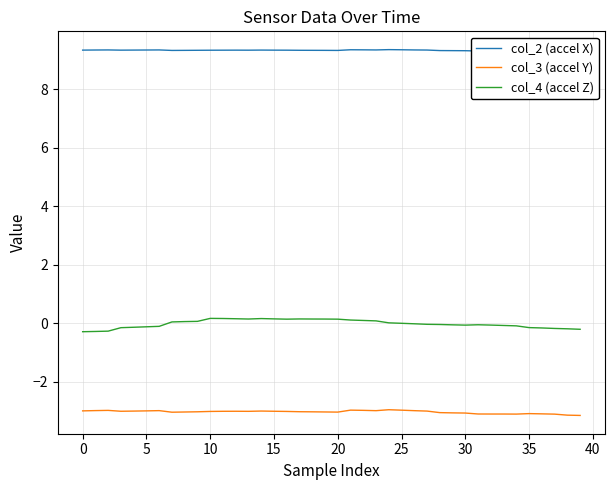

True or false: col_4 (accel Z) has a value of 0.2 at 10.

True